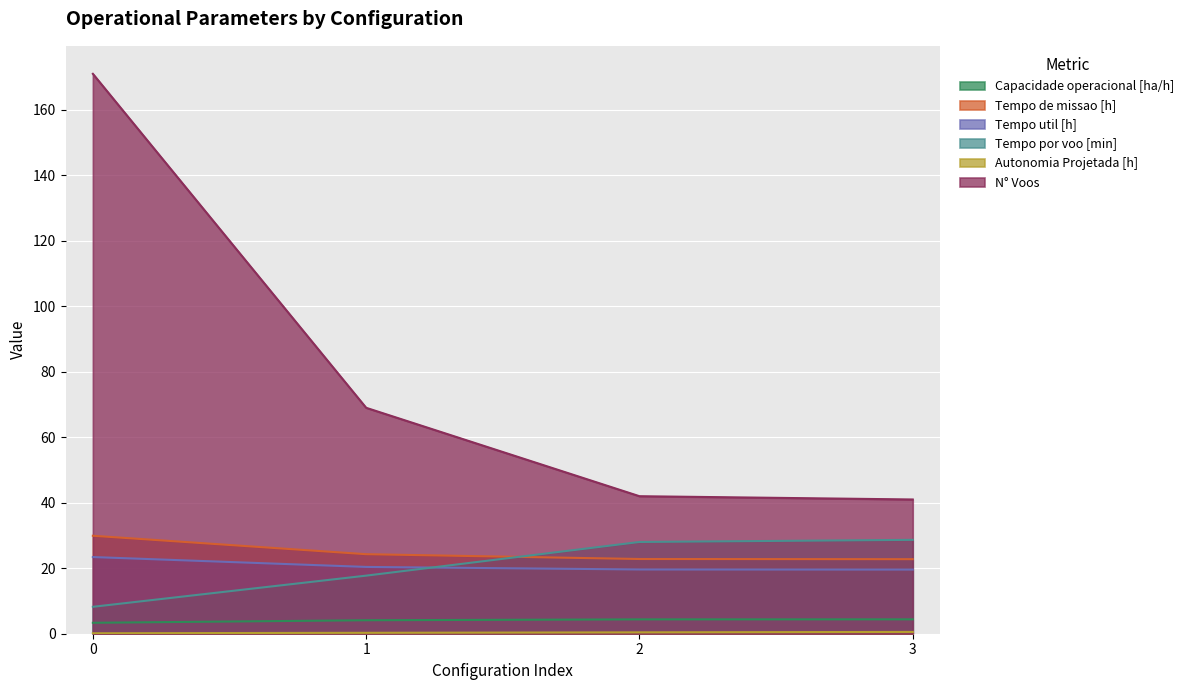

Reading left to right, list all the values displayed in this chart.

Capacidade operacional [ha/h]: 0=3.3	1=4.1	2=4.4	3=4.4
Tempo de missao [h]: 0=29.9	1=24.3	2=22.8	3=22.8
Tempo util [h]: 0=23.4	1=20.4	2=19.6	3=19.6
Tempo por voo [min]: 0=8.2	1=17.7	2=28.0	3=28.7
Autonomia Projetada [h]: 0=0.1	1=0.3	2=0.4	3=0.6
N° Voos: 0=171.0	1=69.0	2=42.0	3=41.0